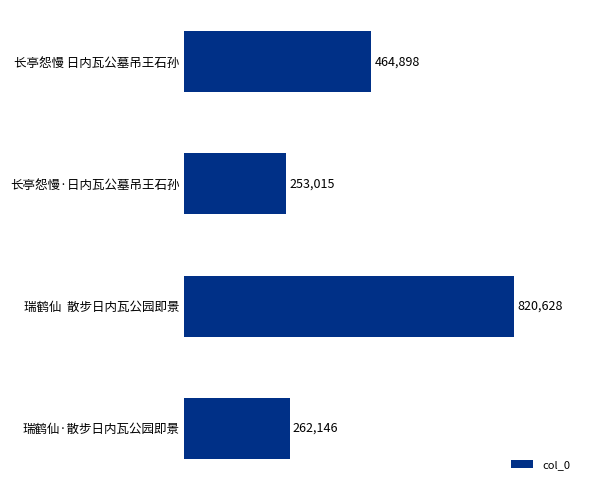

Reading bottom to top, list all the values displayed in this chart.

262146	820628	253015	464898